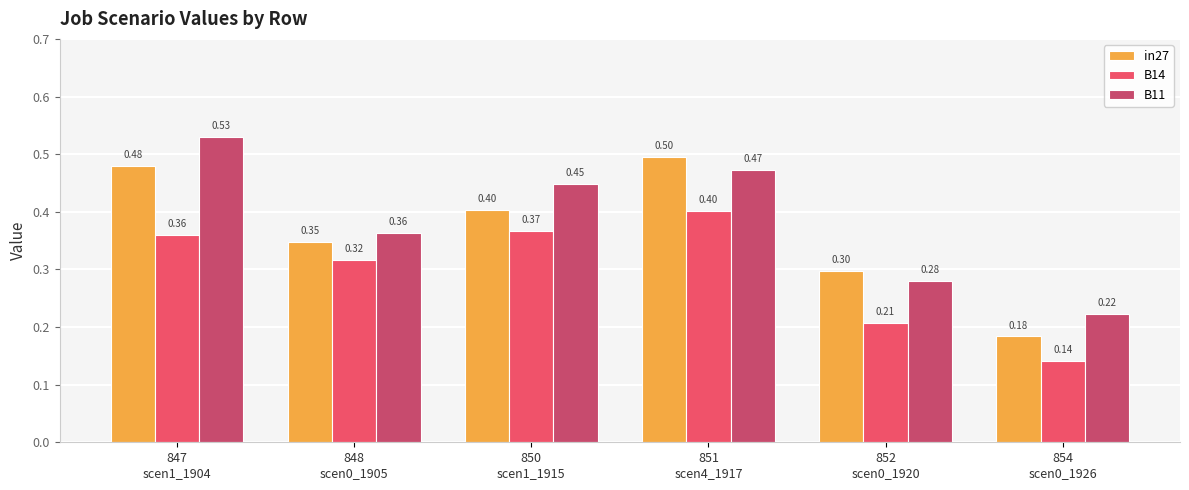

List the series in order of their overall mean, lowest first.

B14, in27, B11